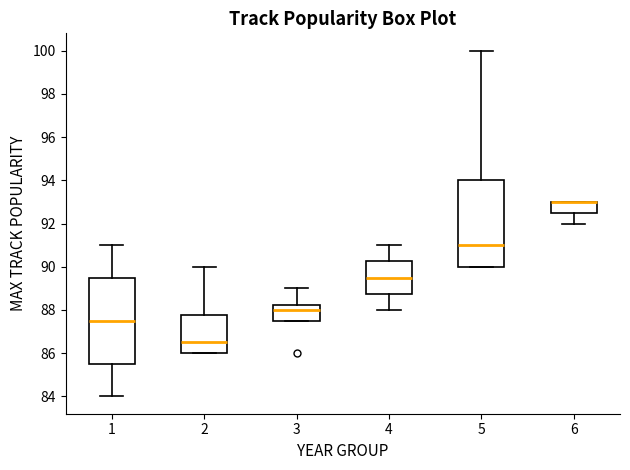

Where is the lower edge of the box at x = 2 on the y-axis? The values are not printed on the chart, so give them approximately, as read against the axis.

86.0